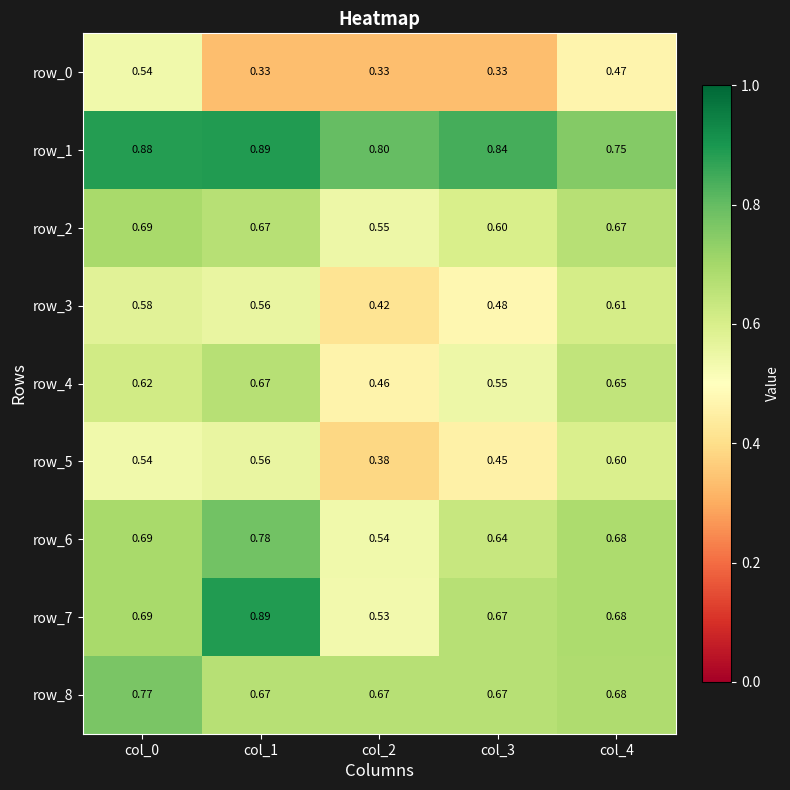

Is the value of row_4 at col_2 greater than the value of row_3 at col_4?

No